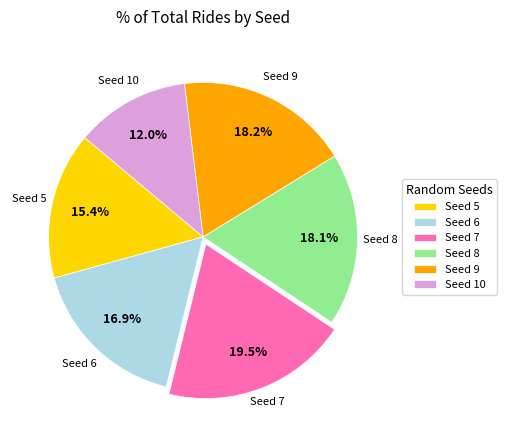

What is the total percentage of Seed 5 and Seed 9?

33.6%